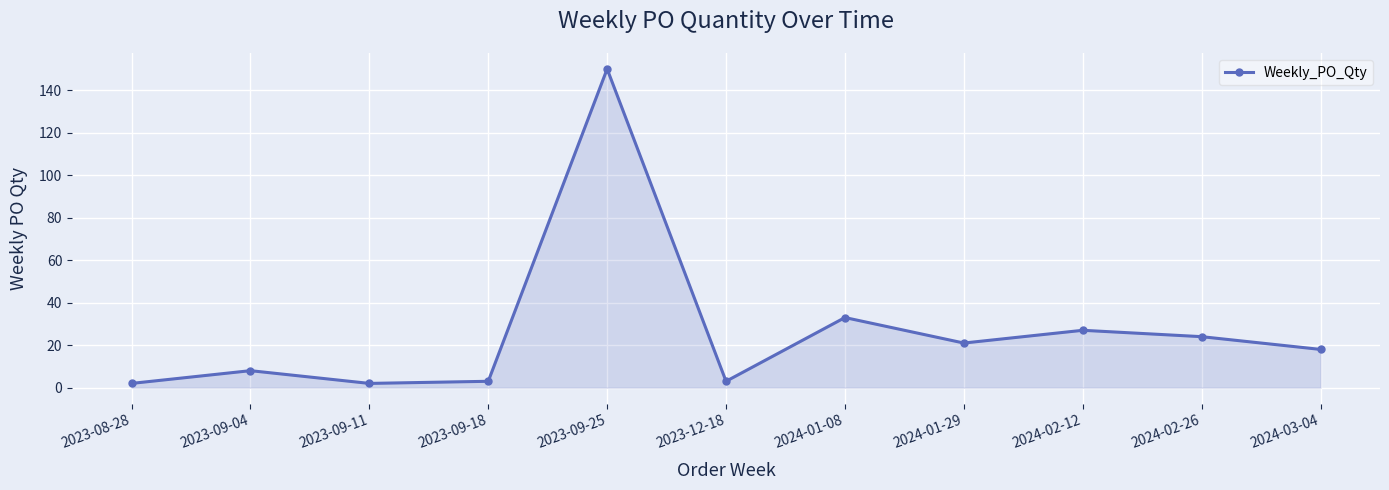

What is the average value?

26